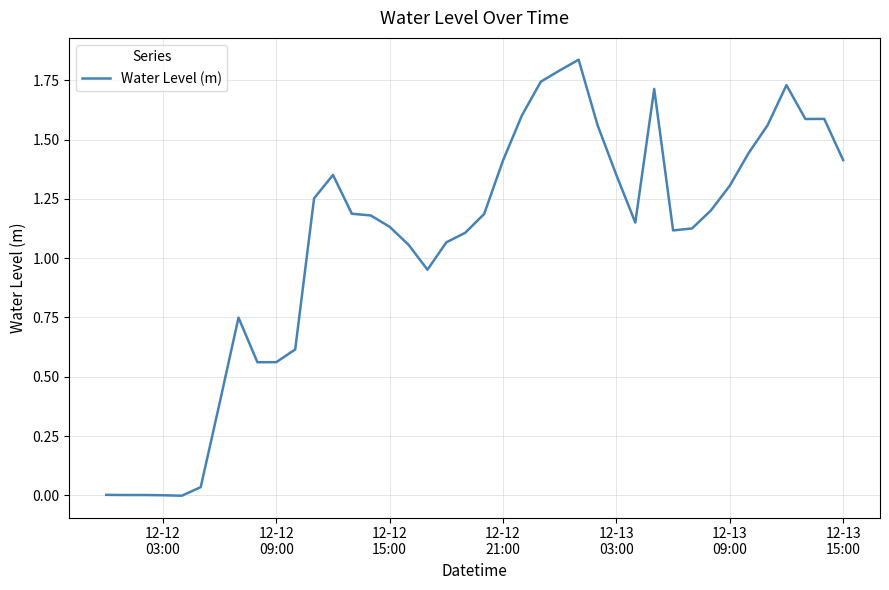

Does the chart have visible grid lines?

Yes